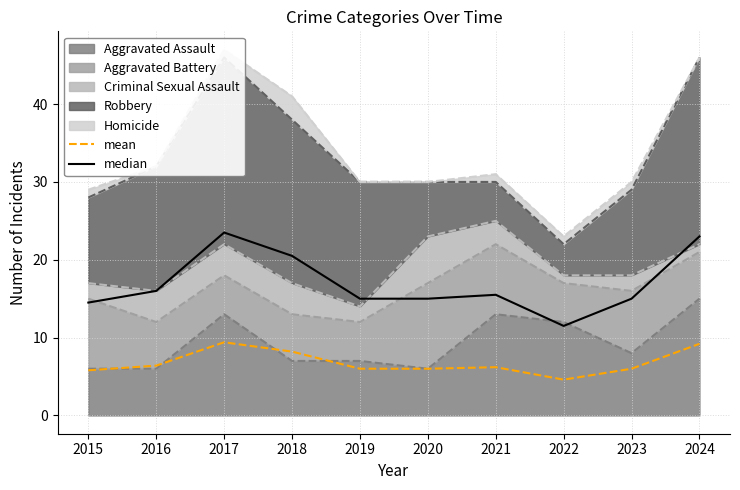

How many interior local peaks does the mean series have?

2